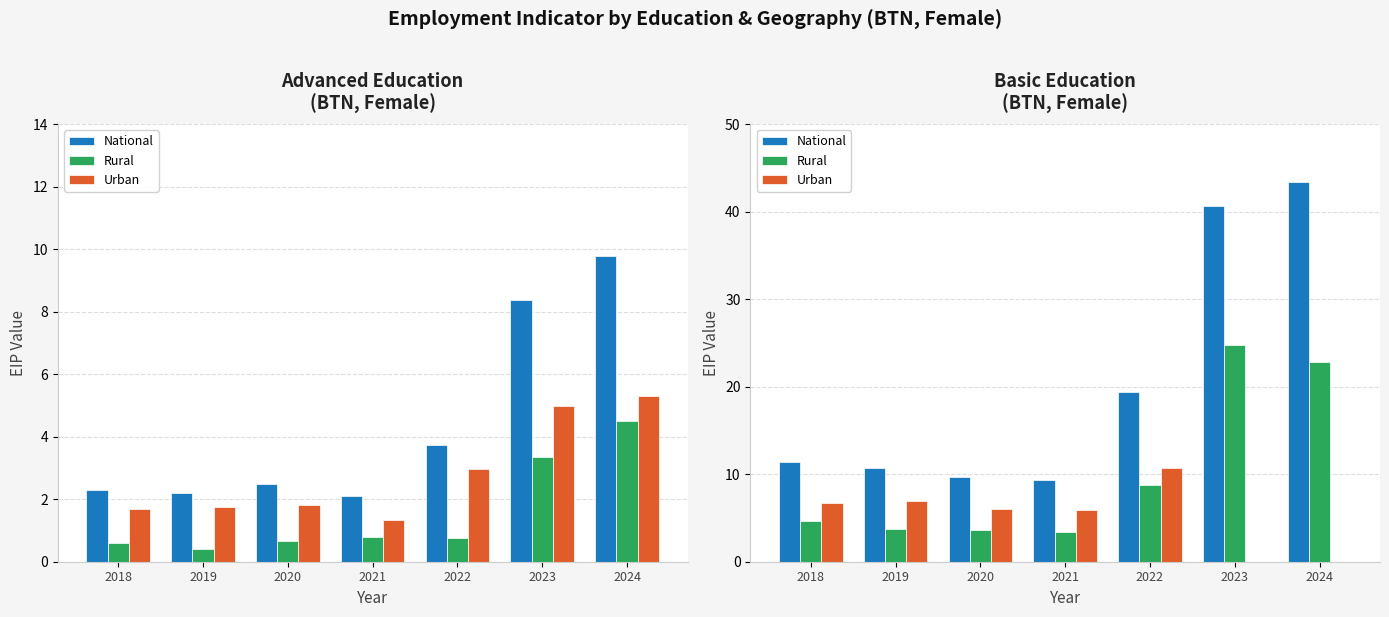

What is the difference between the second highest and minimum values in the Rural series?

19.4